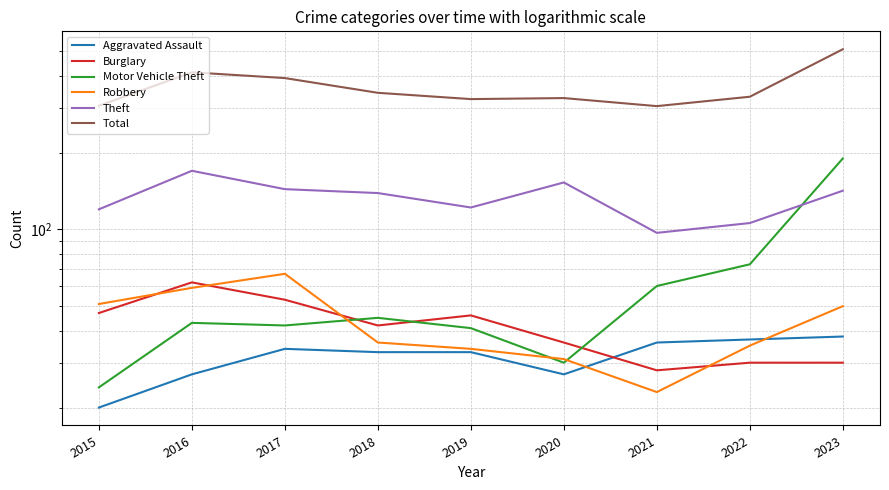

True or false: Motor Vehicle Theft and Total cross at least once.

False